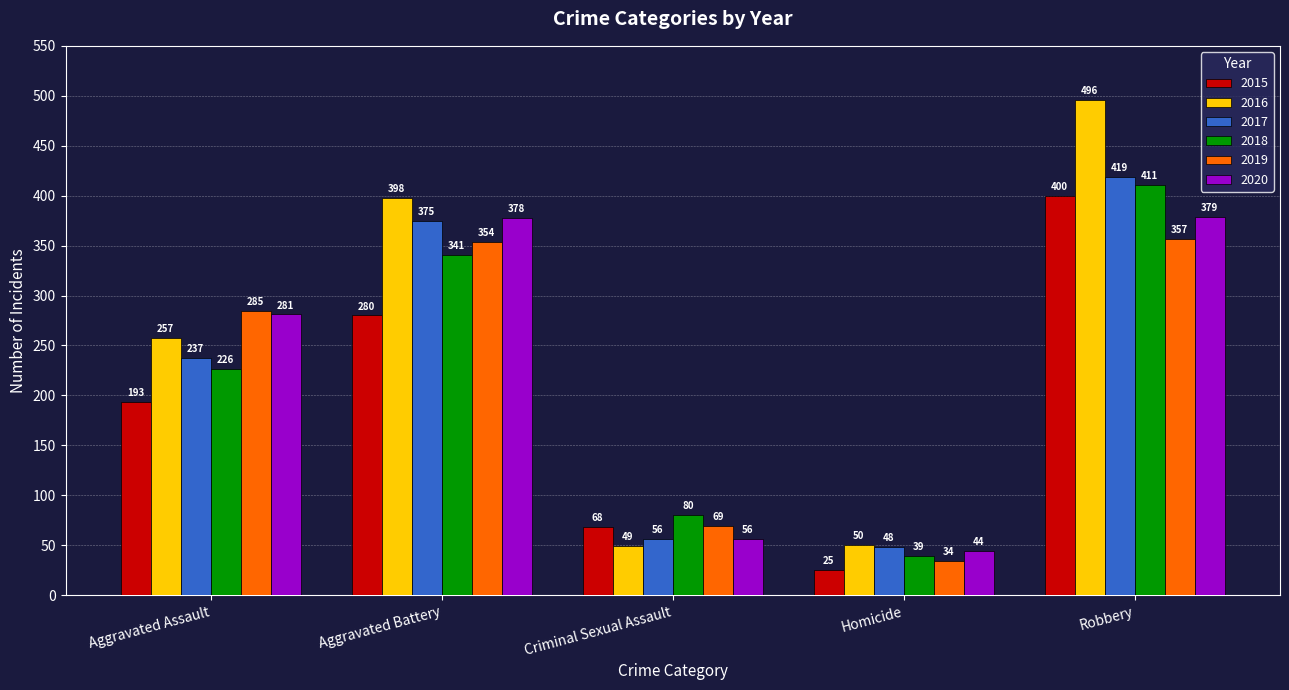

What is the difference between the 2015 values at Aggravated Assault and Aggravated Battery?

87